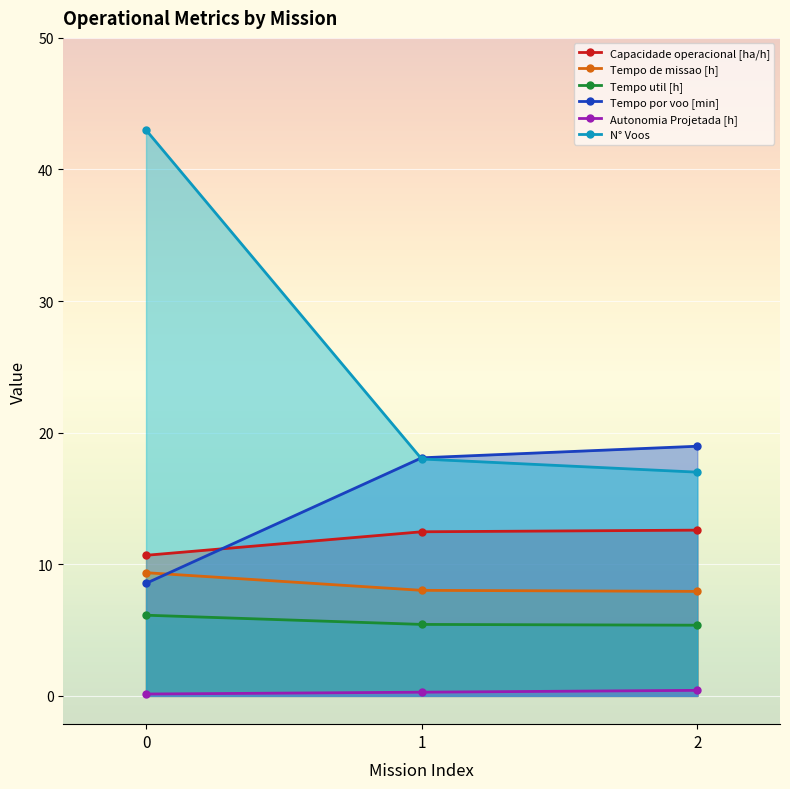

What is the difference between the maximum and minimum values in the Tempo util [h] series?

0.8